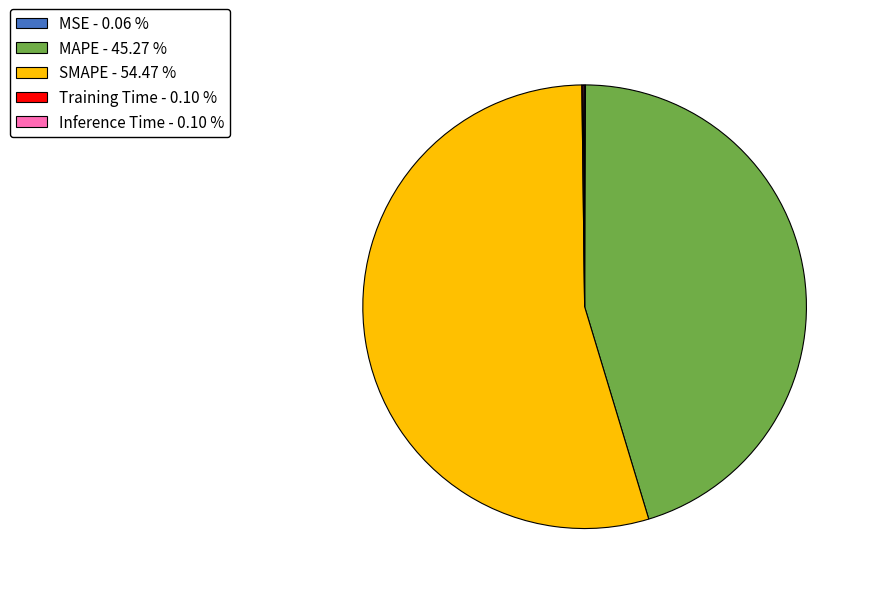

Is there a majority slice in this chart?

Yes